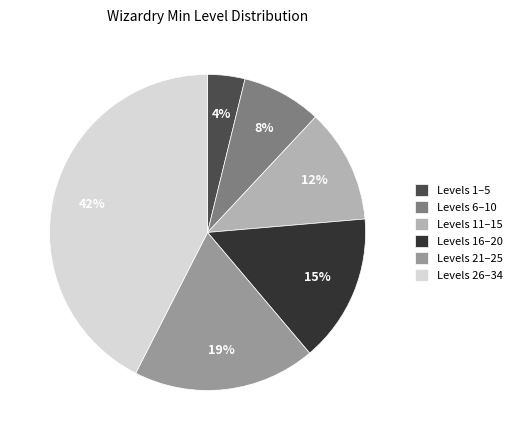

Is it true that Levels 26–34 is 35% of the pie?

False